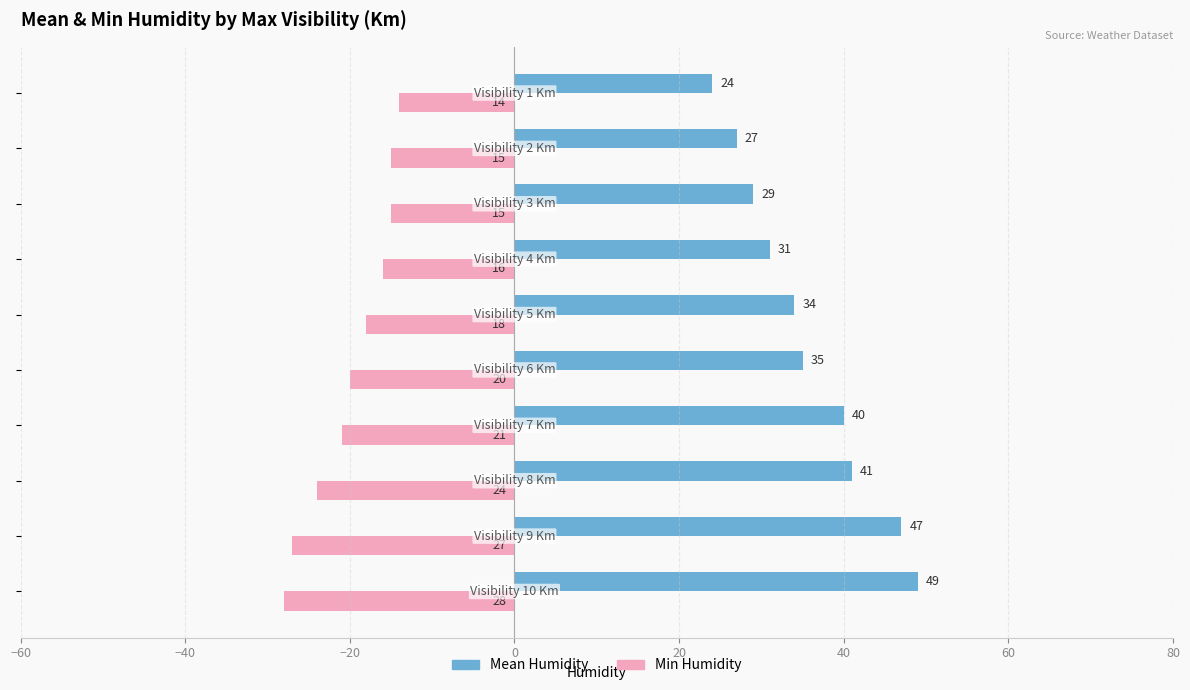

At how many categories does at least one series exceed 38?

4